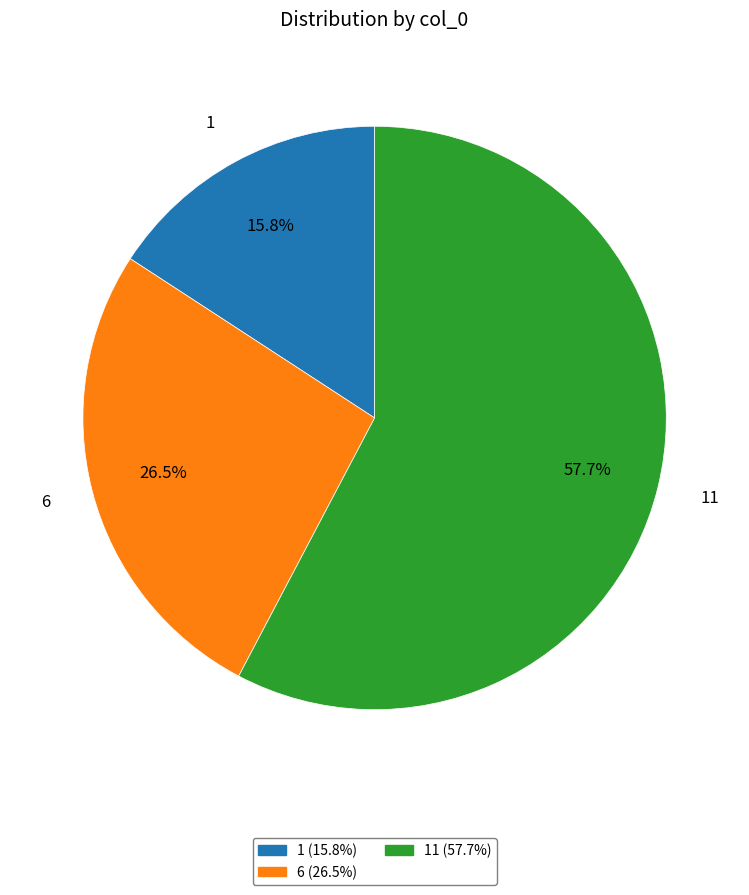

Which has a higher value, 6 or 1?

6